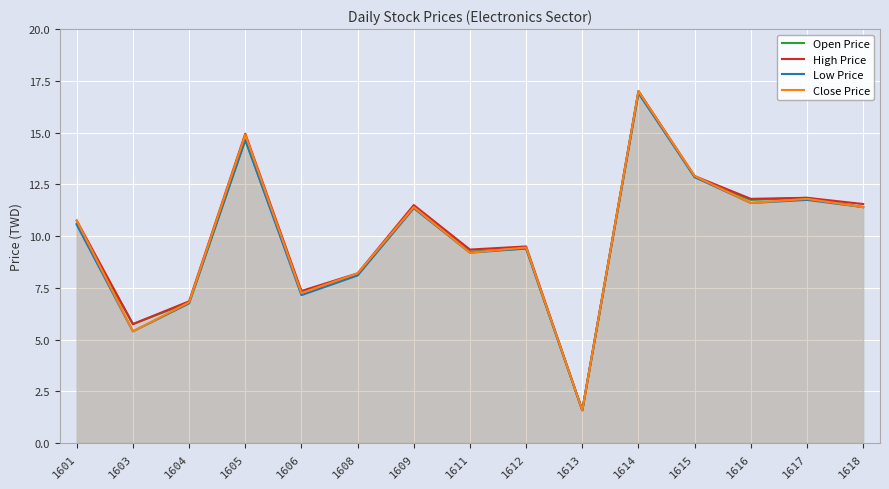

Reading left to right, list all the values displayed in this chart.

Open Price: 10.6	5.8	6.8	14.7	7.3	8.2	11.4	9.2	9.4	1.6	17.0	12.8	11.8	11.8	11.4
High Price: 10.8	5.8	6.8	14.9	7.3	8.2	11.5	9.3	9.5	1.6	17.0	12.9	11.8	11.8	11.6
Low Price: 10.6	5.4	6.8	14.7	7.2	8.1	11.3	9.2	9.4	1.6	16.9	12.8	11.6	11.8	11.4
Close Price: 10.8	5.4	6.8	14.9	7.2	8.2	11.4	9.2	9.4	1.6	17.0	12.9	11.6	11.8	11.4